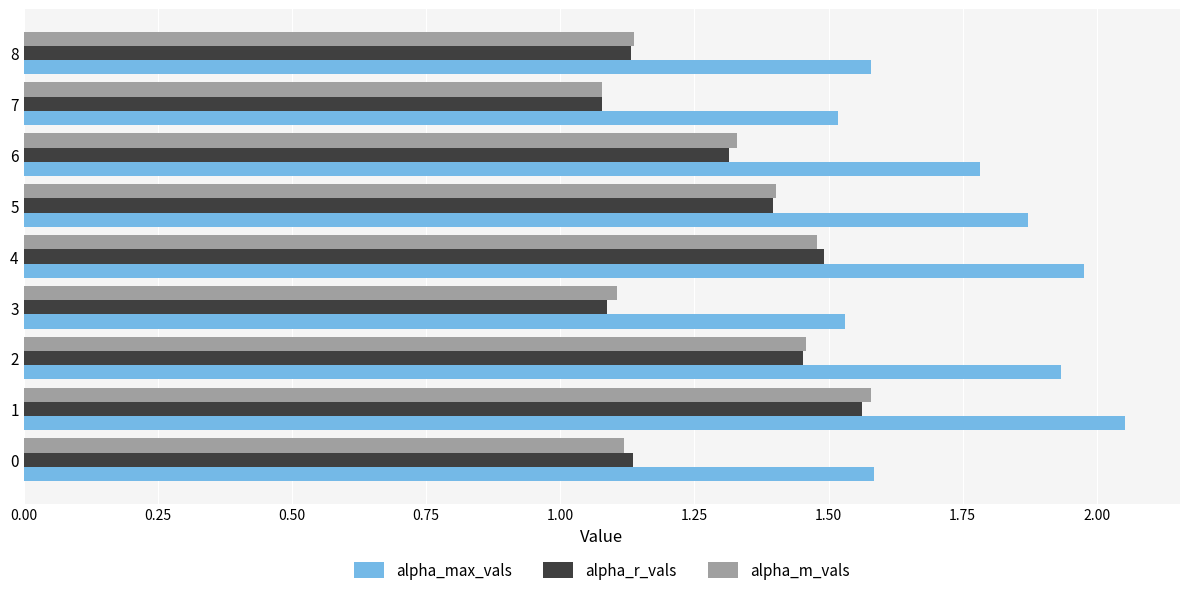

Which series has the largest total across all categories?

alpha_max_vals